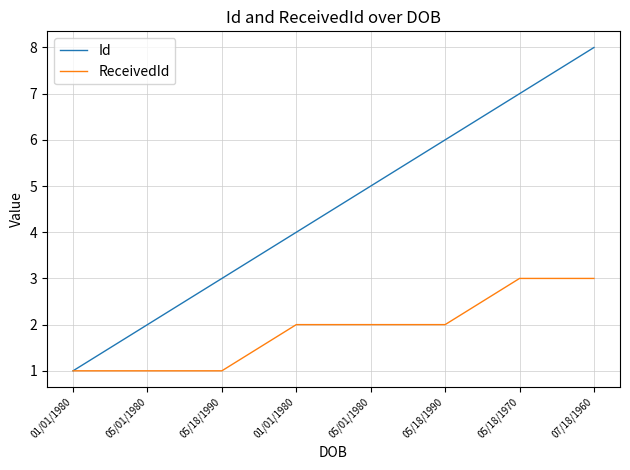

What is the label of the 6th point from the left?

05/18/1990